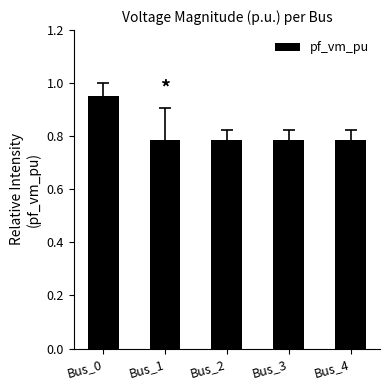

How many values are between 0 and 1?

5